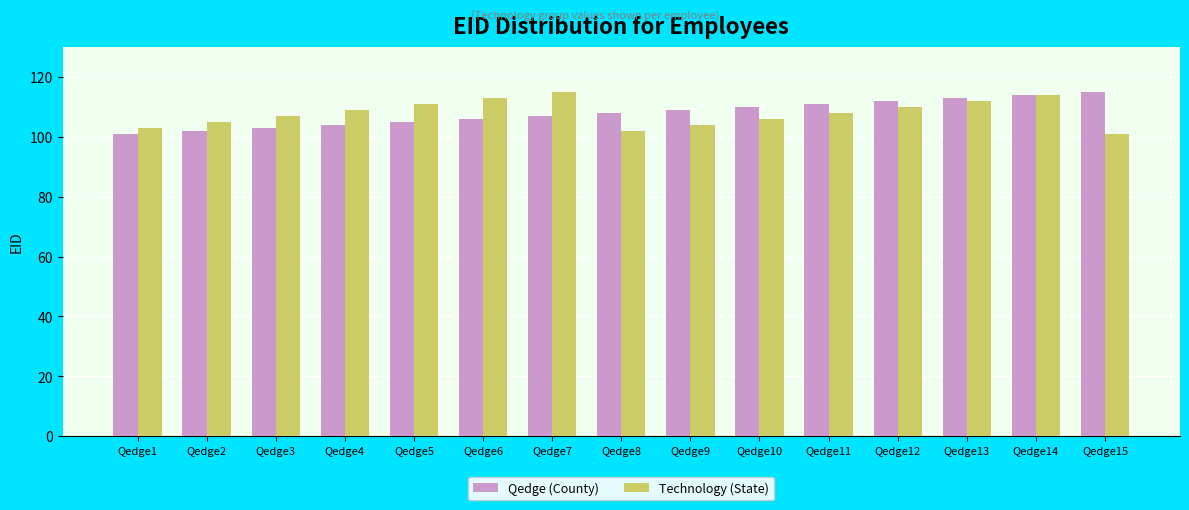

What are all the series names shown in the legend?

Qedge (County), Technology (State)